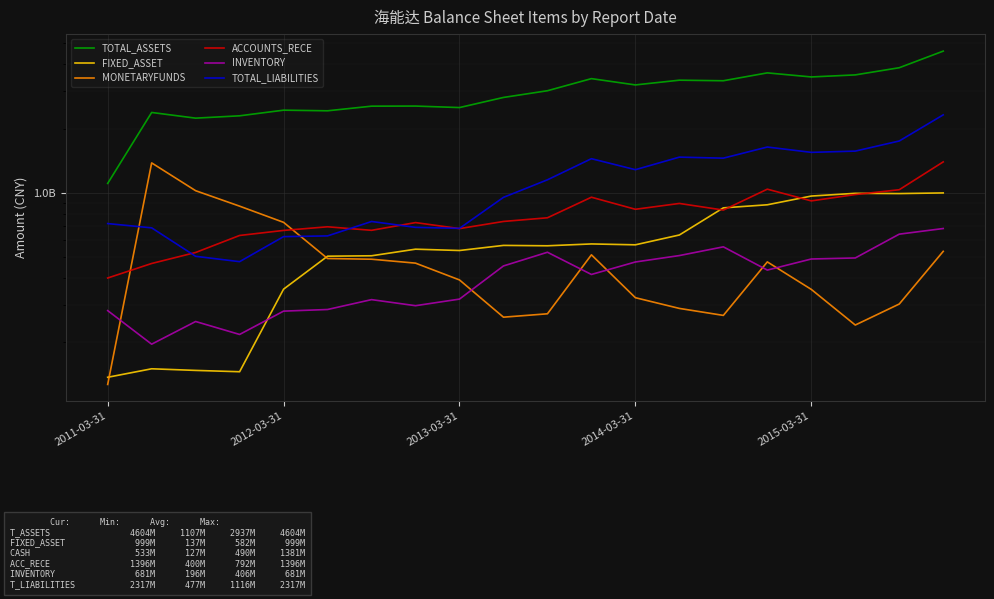

True or false: INVENTORY and ACCOUNTS_RECE intersect in this chart.

False